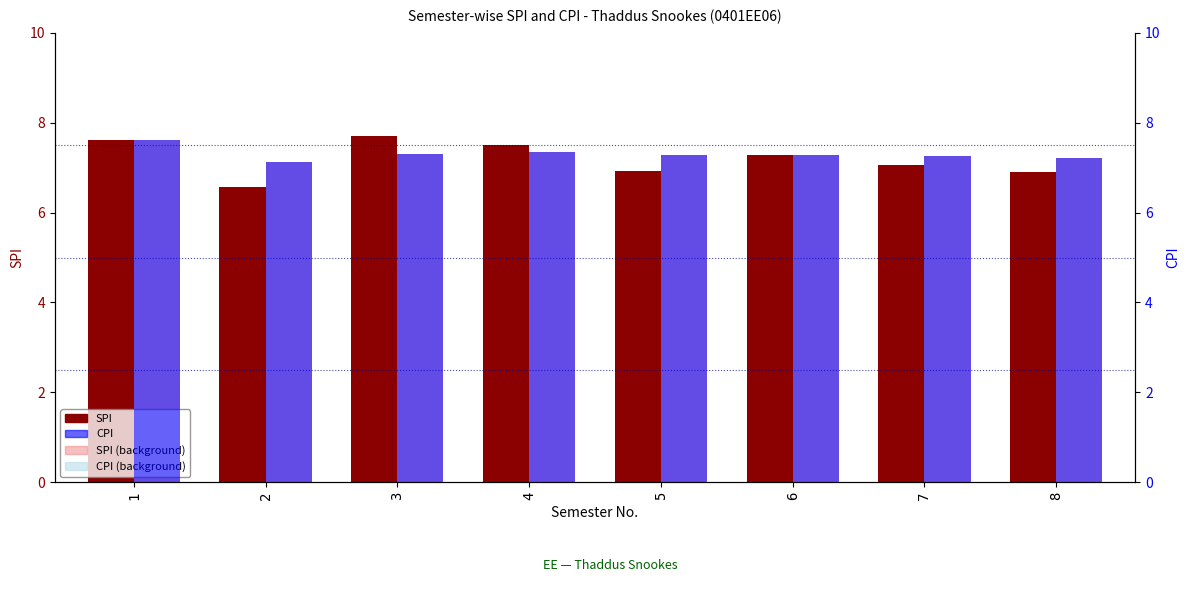

How many groups of bars are there?

8